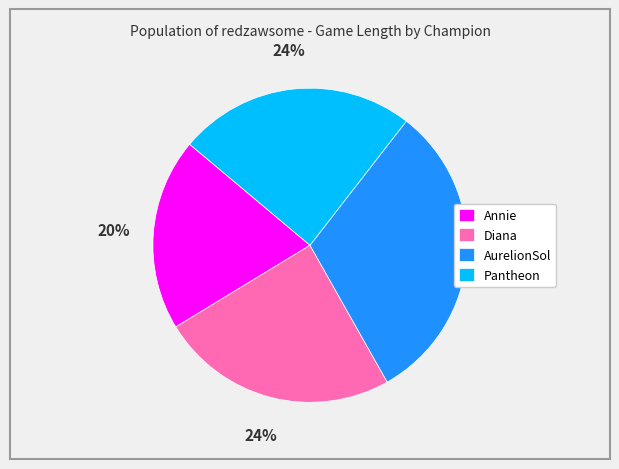

To the nearest percent, what is the average slice percentage?

25%